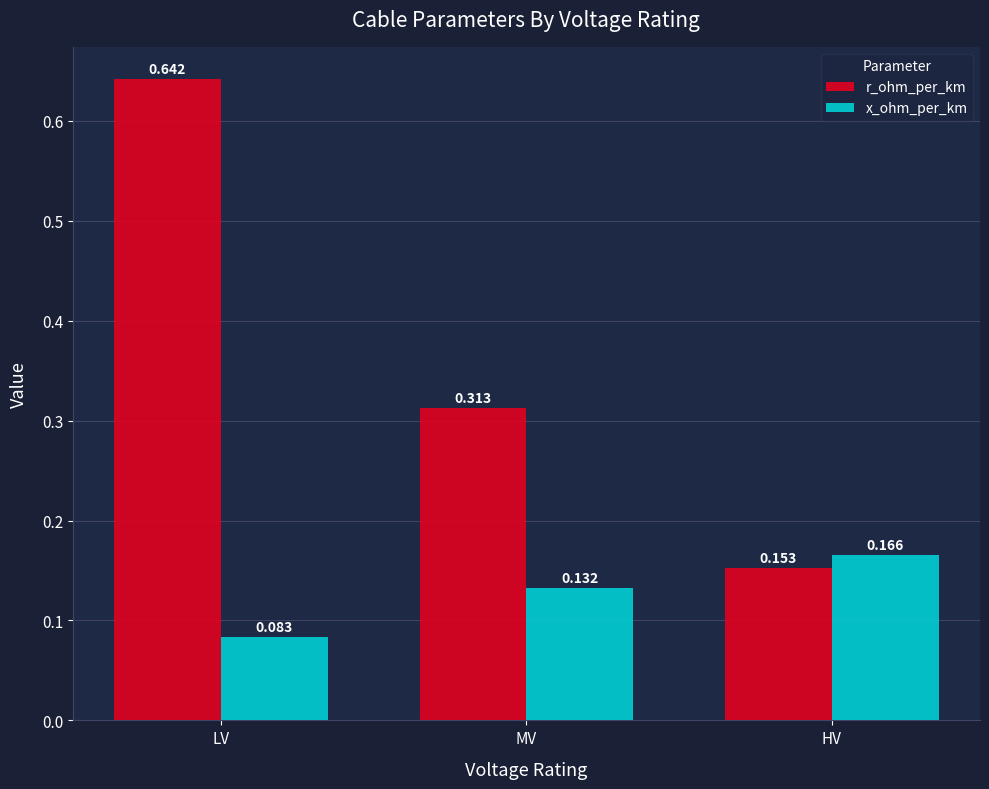

At which label does x_ohm_per_km reach its peak?

HV